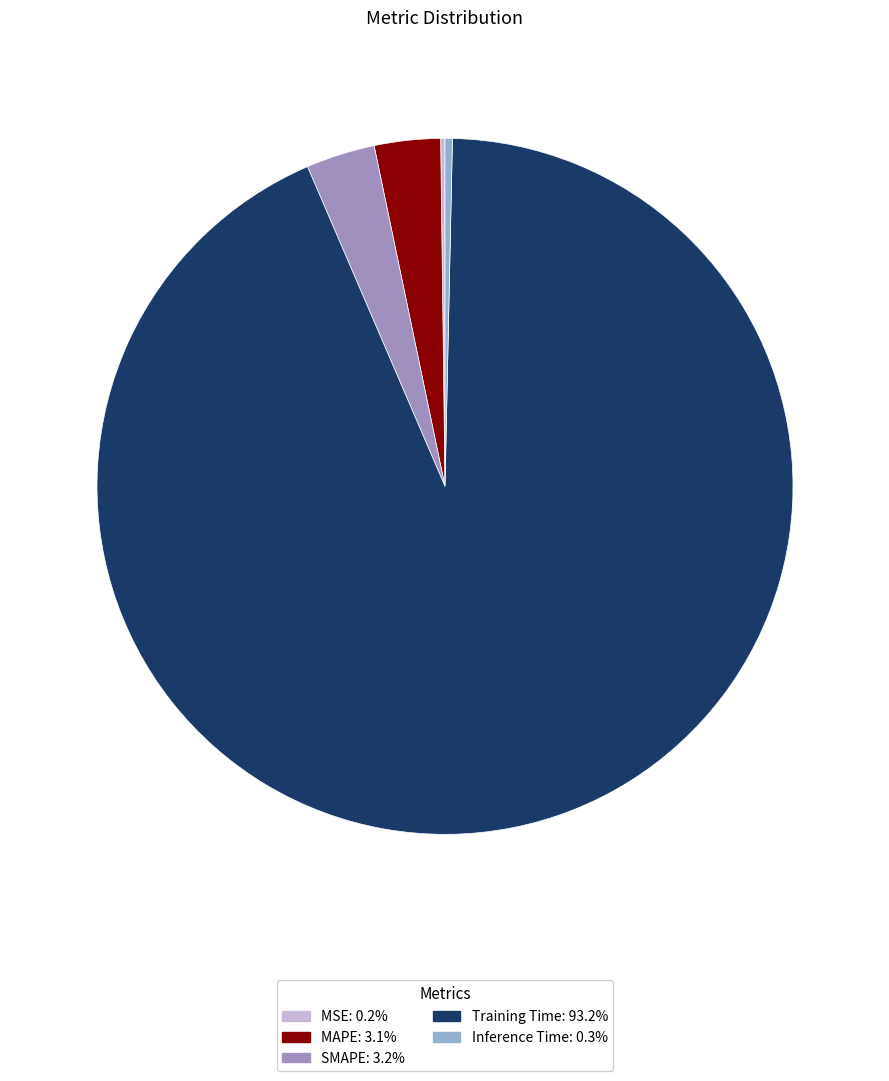

Is there a majority slice in this chart?

Yes